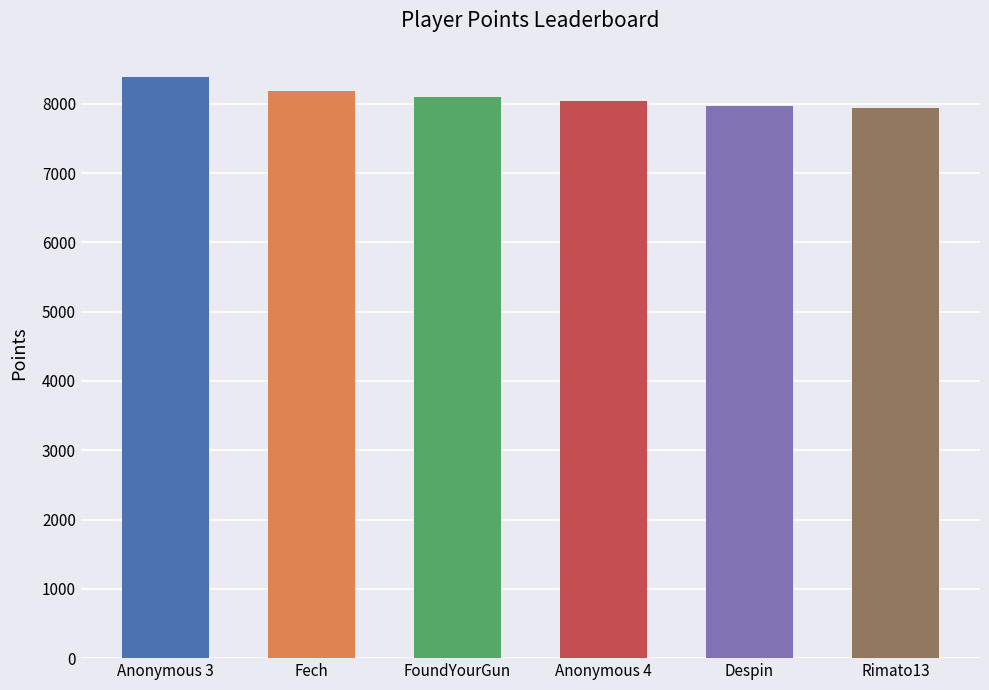

What is the average value?

8103